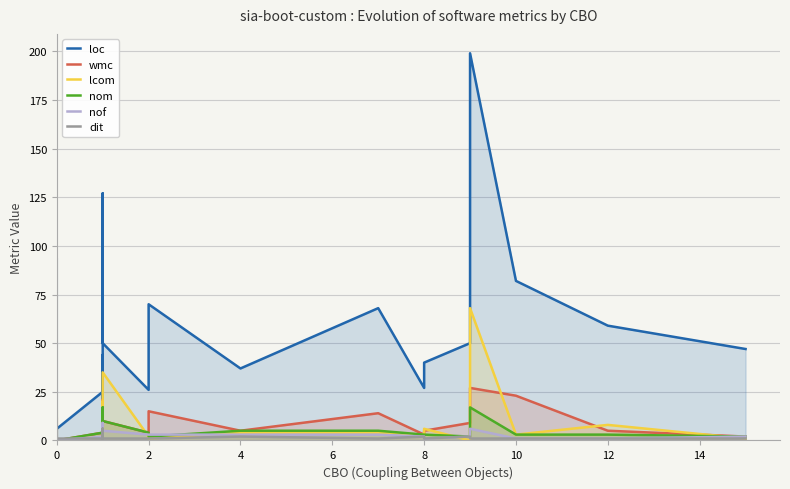

Reading left to right, extract all data points from this chart.

loc: 93	6	25	15	44	16	39	127	50	26	70	37	68	27	40	50	199	82	59	47
wmc: 11	0	4	1	6	2	8	21	10	4	15	5	14	3	5	9	27	23	5	2
lcom: 15	0	2	0	0	1	20	10	35	2	1	4	4	3	6	0	68	3	8	1
nom: 6	0	4	1	2	2	8	17	10	4	2	5	5	3	3	2	17	3	3	2
nof: 2	0	2	0	4	0	4	9	5	3	3	3	3	2	1	2	6	1	1	2
dit: 1	1	1	6	1	6	1	1	1	1	1	2	1	2	1	2	1	1	1	1